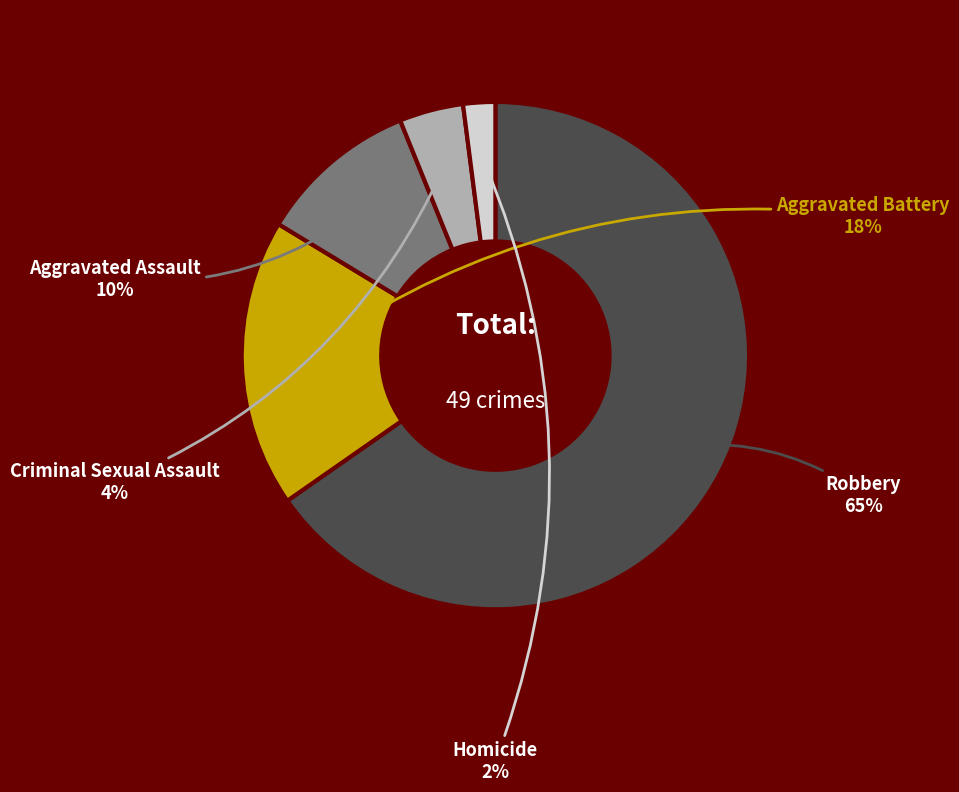

Is there a majority slice in this chart?

Yes